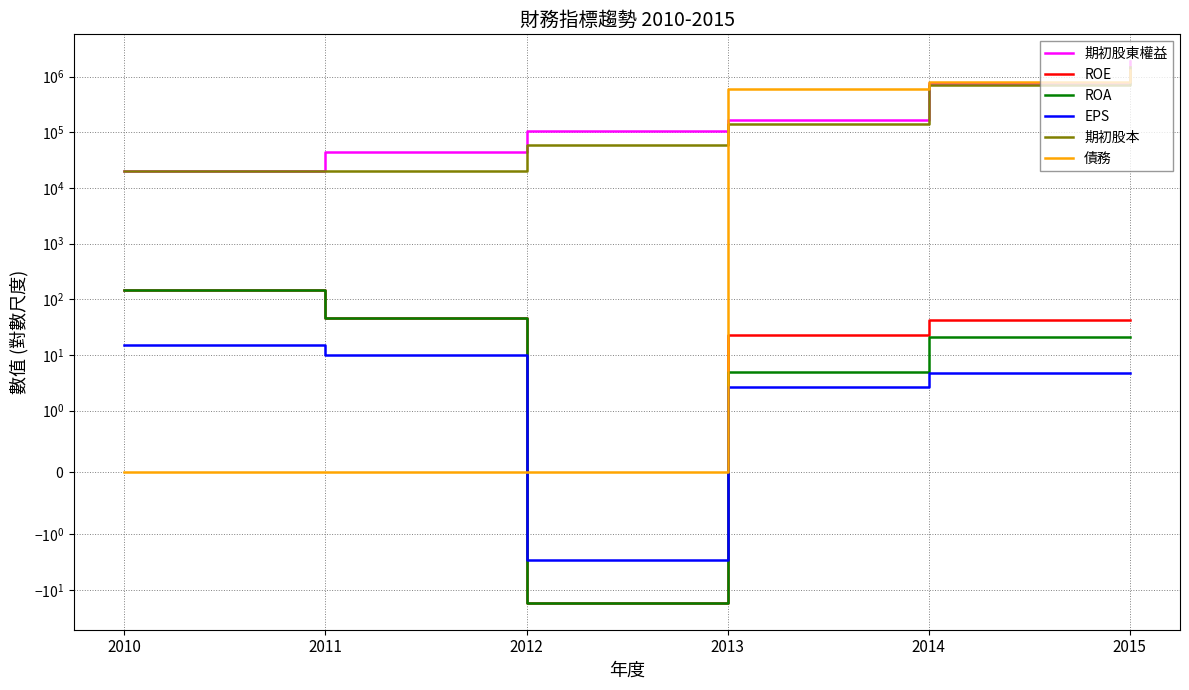

How many data points in EPS are less than 10?

3